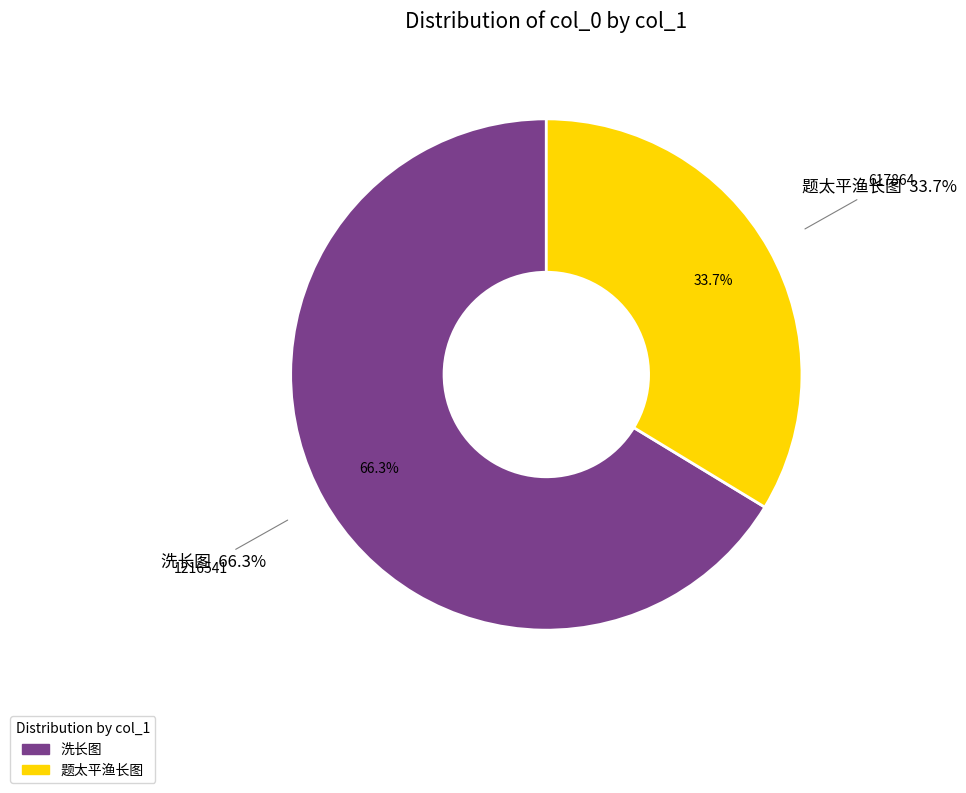

What is the change in value from 洗长图 to 题太平渔长图?

-598677